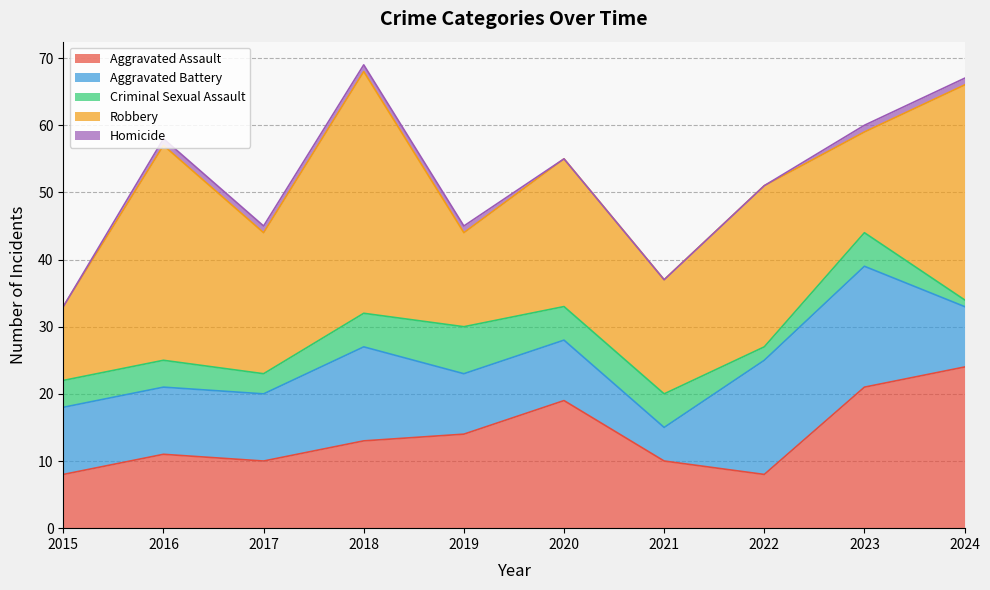

At which label does Criminal Sexual Assault reach its peak?

2019